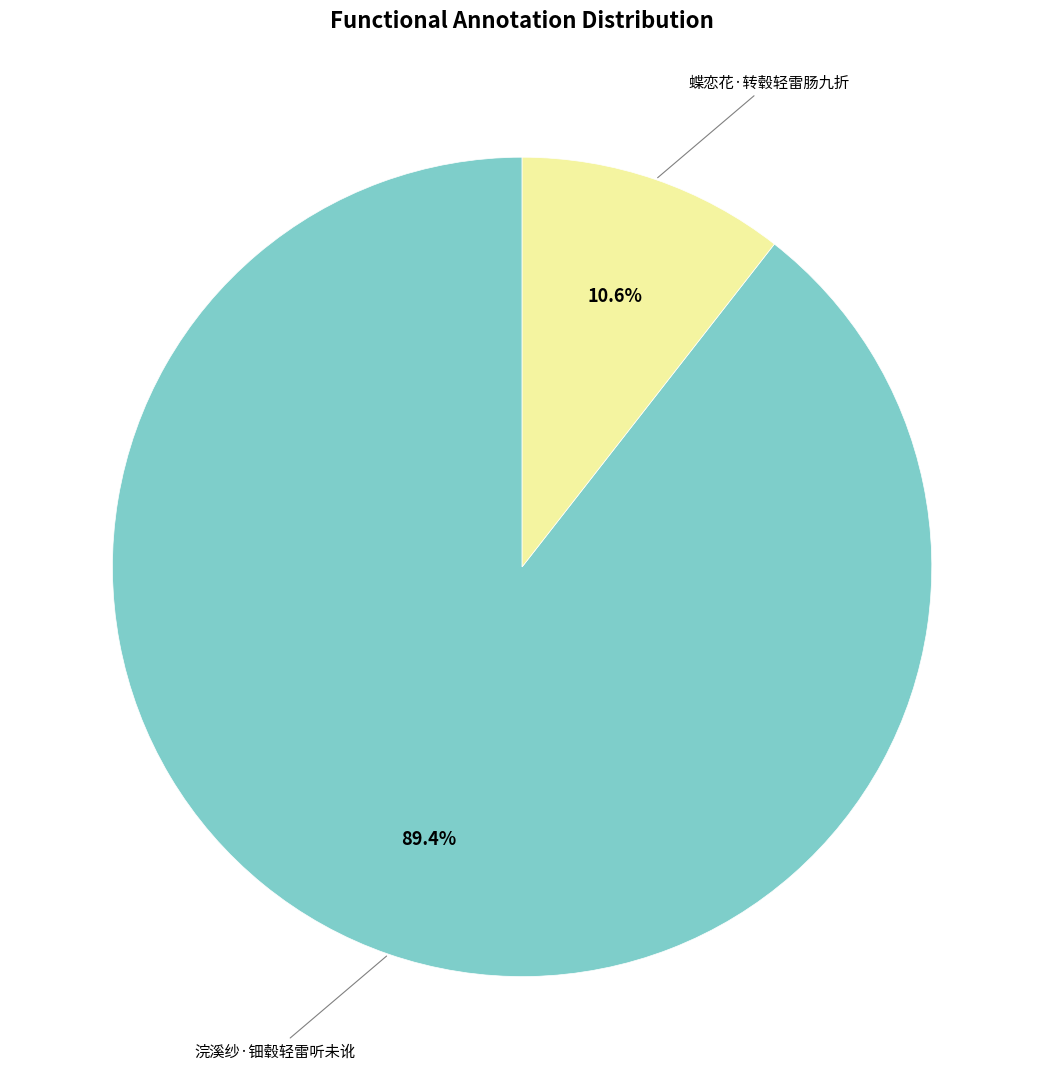

Is it true that 浣溪纱·钿毂轻雷听未讹 is 98% of the pie?

False